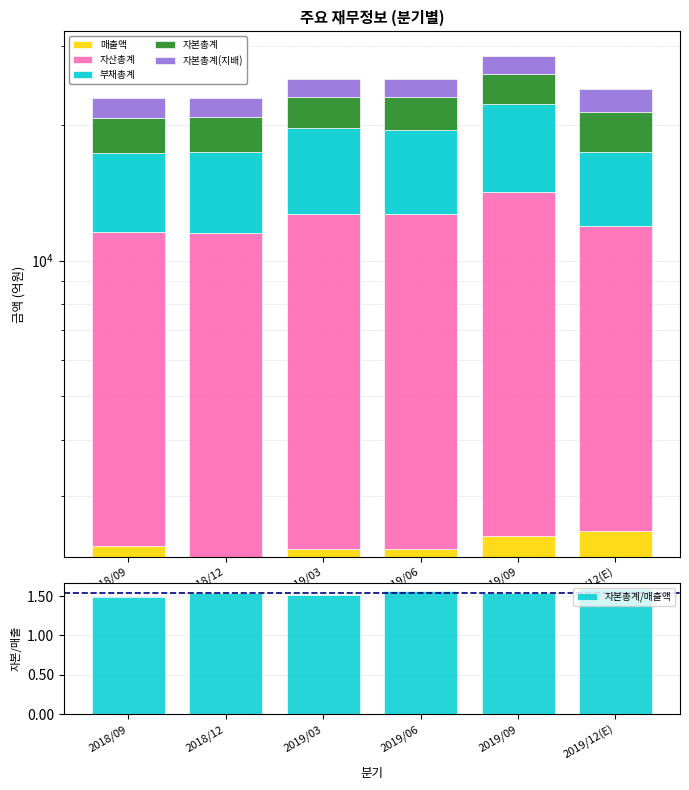

Reading right to left, extract all data points from this chart.

매출액: 2019/12(E)=2500.0	2019/09=2439.0	2019/06=2283.0	2019/03=2281.0	2018/12=2198.0	2018/09=2322.0
자산총계: 2019/12(E)=9460.0	2019/09=11789.0	2019/06=10374.0	2019/03=10415.0	2018/12=9323.0	2018/09=9229.0
부채총계: 2019/12(E)=5480.0	2019/09=8050.0	2019/06=6808.0	2019/03=6977.0	2018/12=5940.0	2018/09=5768.0
자본총계: 2019/12(E)=3970.0	2019/09=3739.0	2019/06=3566.0	2019/03=3439.0	2018/12=3383.0	2018/09=3461.0
자본총계(지배): 2019/12(E)=2600.0	2019/09=2401.0	2019/06=2294.0	2019/03=2181.0	2018/12=2133.0	2018/09=2144.0
자본총계/매출액: 2019/12(E)=1.6	2019/09=1.5	2019/06=1.6	2019/03=1.5	2018/12=1.5	2018/09=1.5